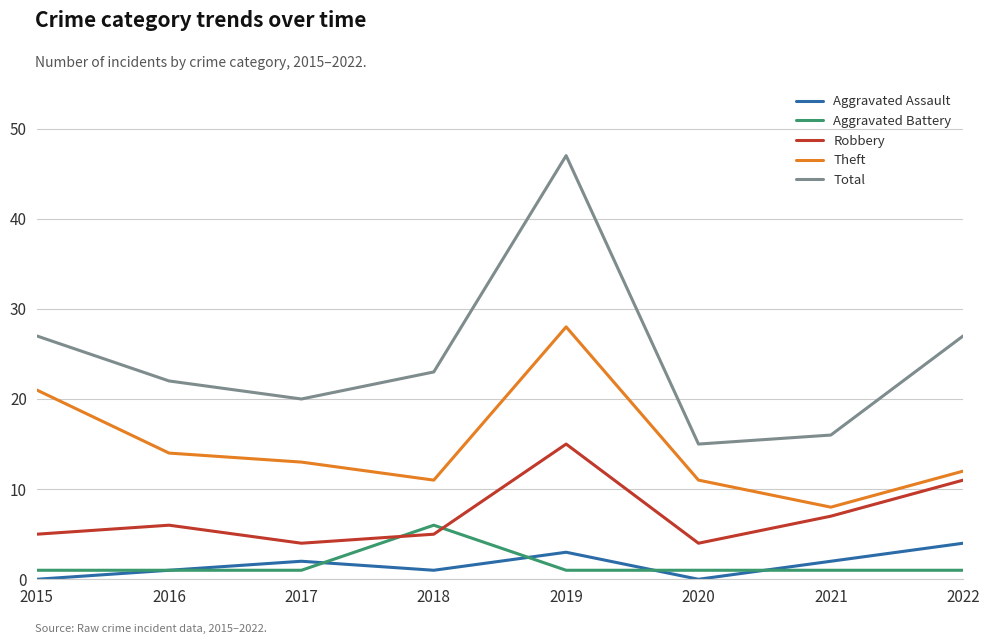

What is the difference between the second highest and minimum values in the Total series?

12